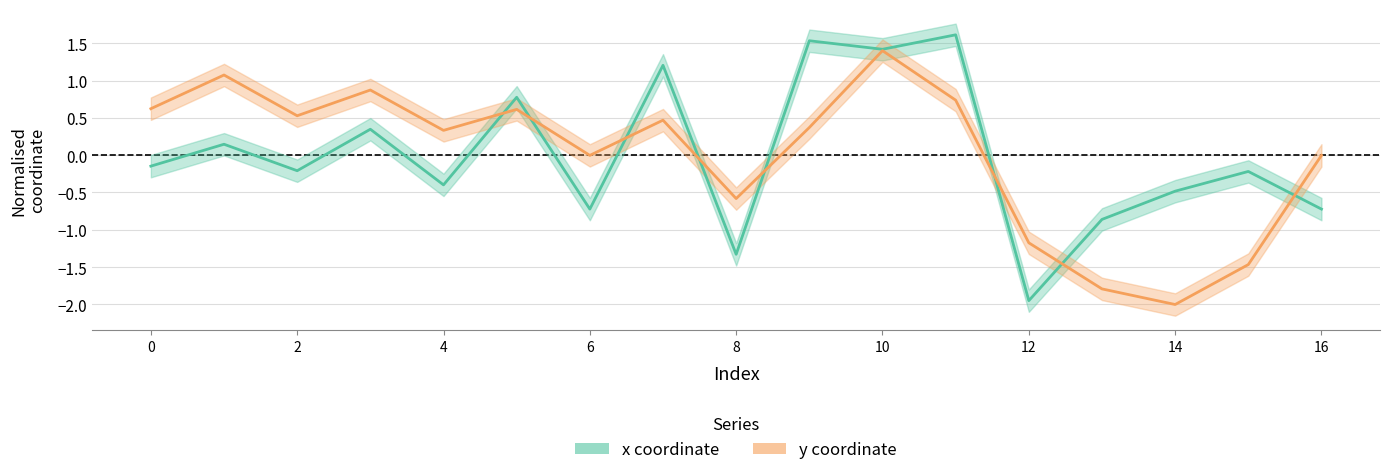

Is this an area chart (filled region under the line)?

No